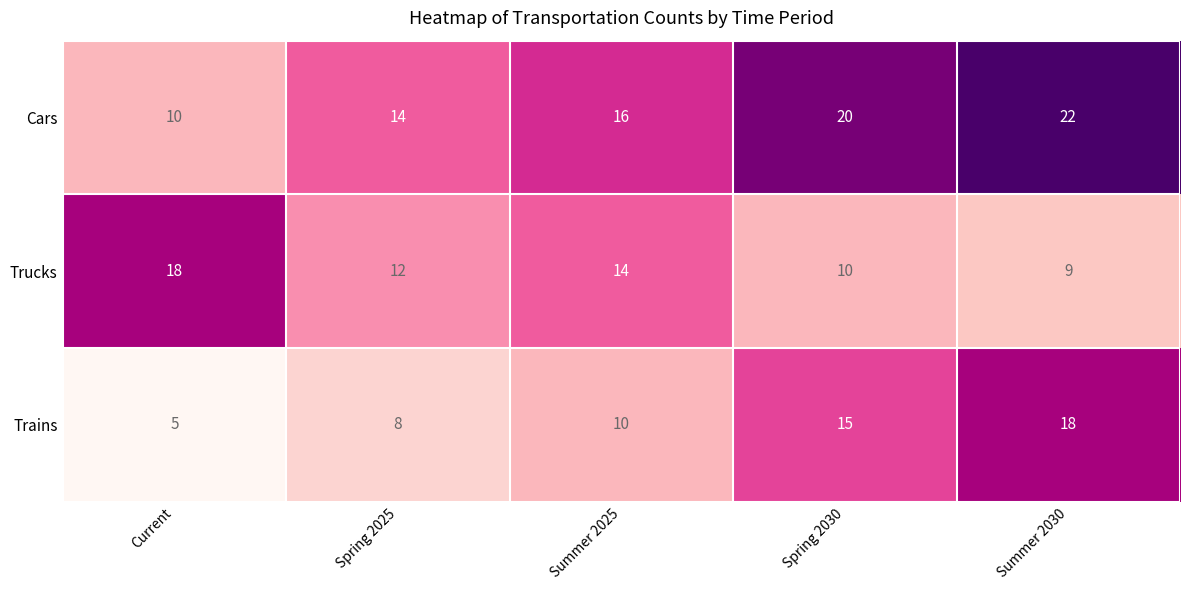

True or false: Cars has a value of 25 at Spring 2025.

False